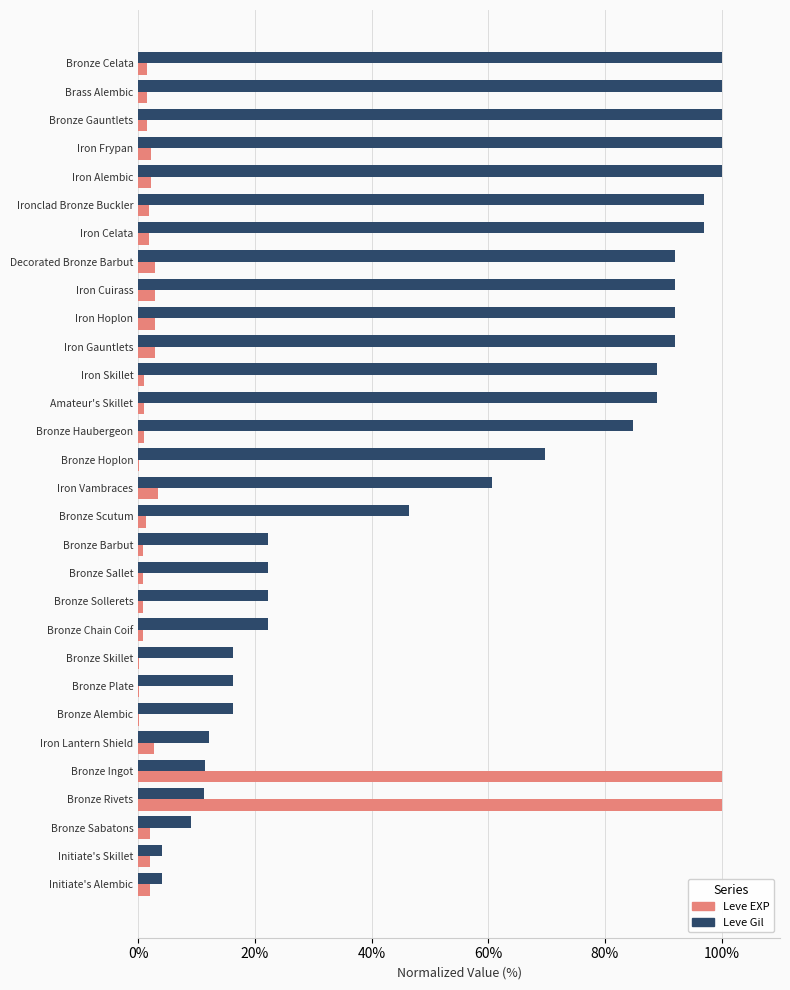

What is the sum of all Leve EXP values?

244.1